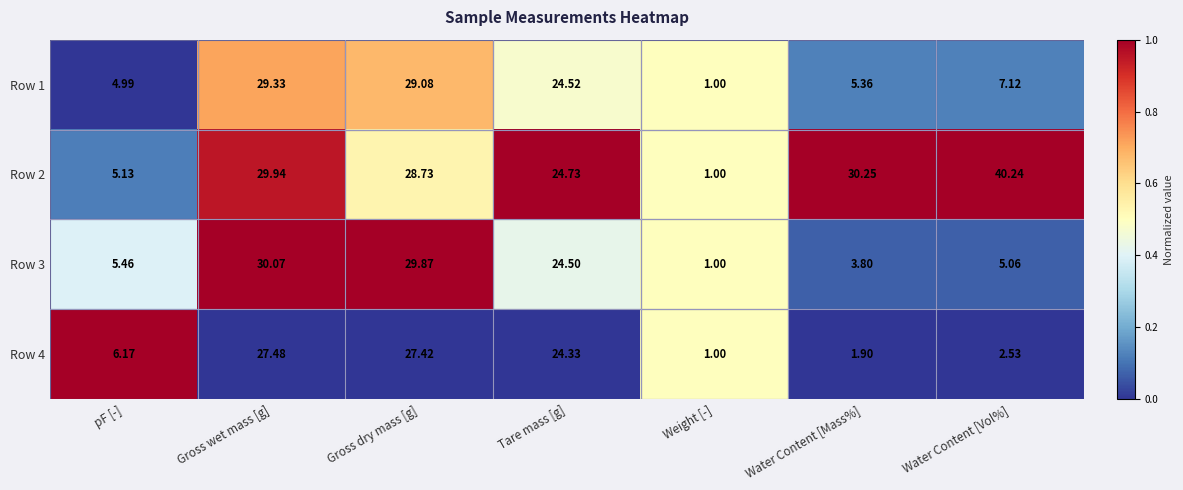

What is the total value across all series at Water Content [Mass%]?

41.3